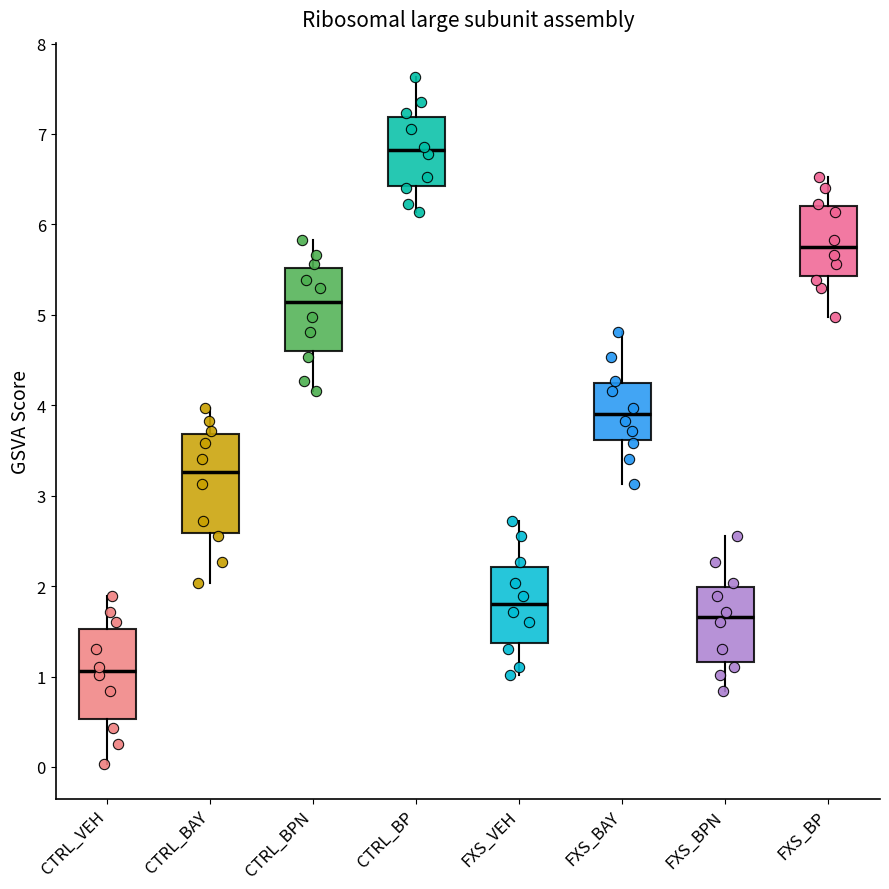

Reading left to right, transcribe this box plot: for each box, give where its median line is, the range the box spans, and where its two whiskers end, as read against the y-axis. The values are not printed on the chart, so give them approximately, as read against the axis.

CTRL_VEH: median 1.1, box 0.5 to 1.5, whiskers 0.0 to 1.9
CTRL_BAY: median 3.3, box 2.6 to 3.7, whiskers 2.0 to 4.0
CTRL_BPN: median 5.1, box 4.6 to 5.5, whiskers 4.2 to 5.8
CTRL_BP: median 6.8, box 6.4 to 7.2, whiskers 6.1 to 7.6
FXS_VEH: median 1.8, box 1.4 to 2.2, whiskers 1.0 to 2.7
FXS_BAY: median 3.9, box 3.6 to 4.2, whiskers 3.1 to 4.8
FXS_BPN: median 1.7, box 1.2 to 2.0, whiskers 0.8 to 2.6
FXS_BP: median 5.7, box 5.4 to 6.2, whiskers 5.0 to 6.5